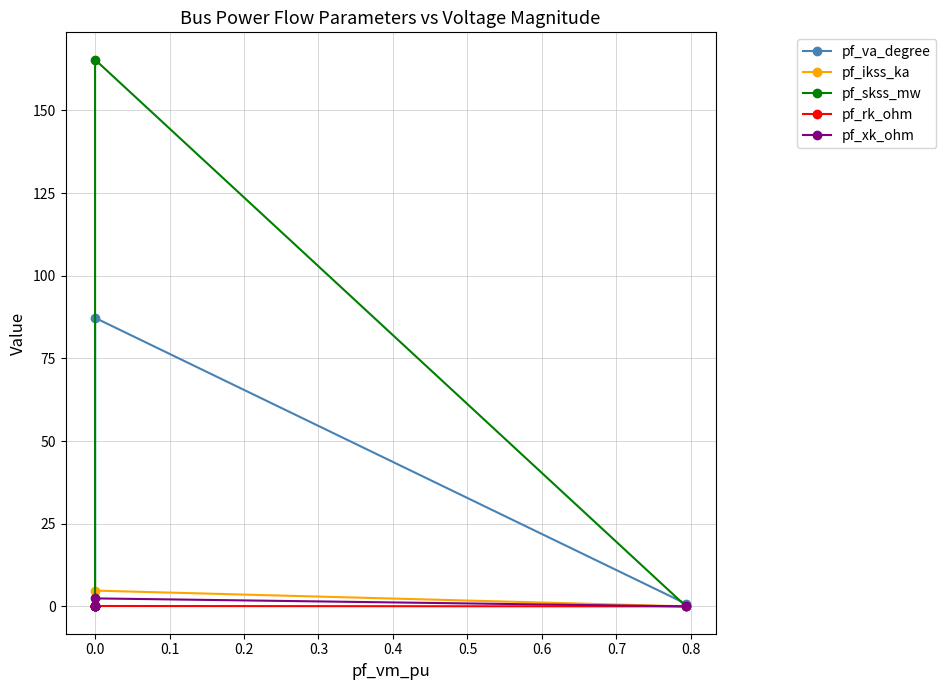

What is the total value across all series at 0.0?

259.9